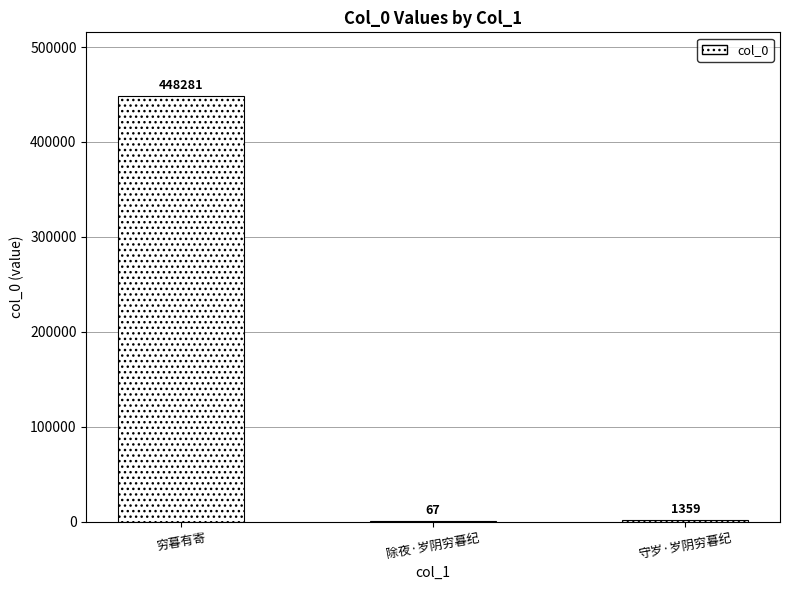

Is it true that the value at 穷暮有寄 is 448281?

True